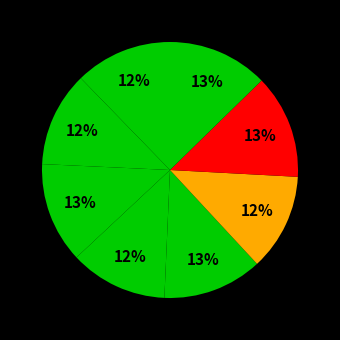

Rank the categories by value from lowest to highest.

Precision Train, Precision Test, Accuracy Train, F1-Score Train, Accuracy Test, F1-Score Test, Recall Train, Recall Test